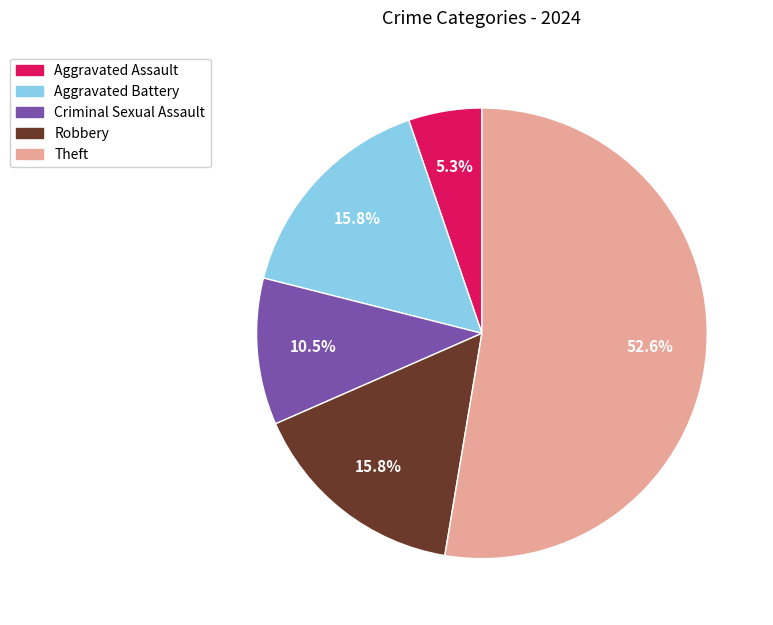

Does any single category account for the majority?

Yes